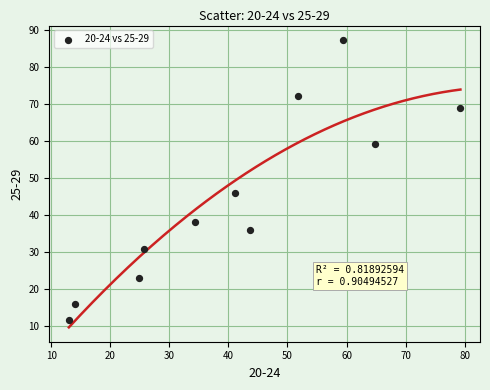

What is the range of X values (max minus min)?

66.3